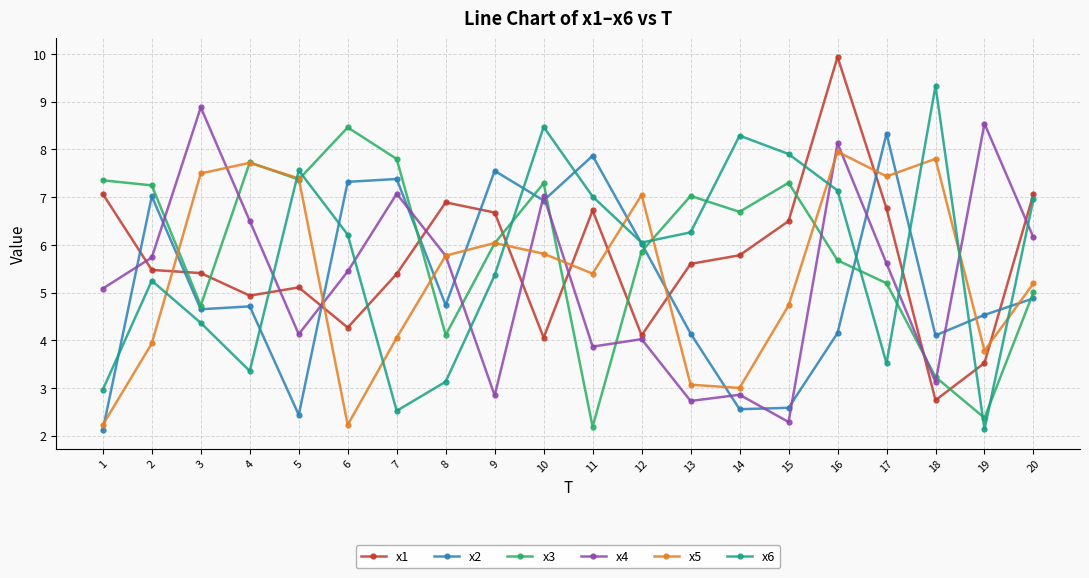

What is the value of the x4 point at the 10th from the left?

7.0